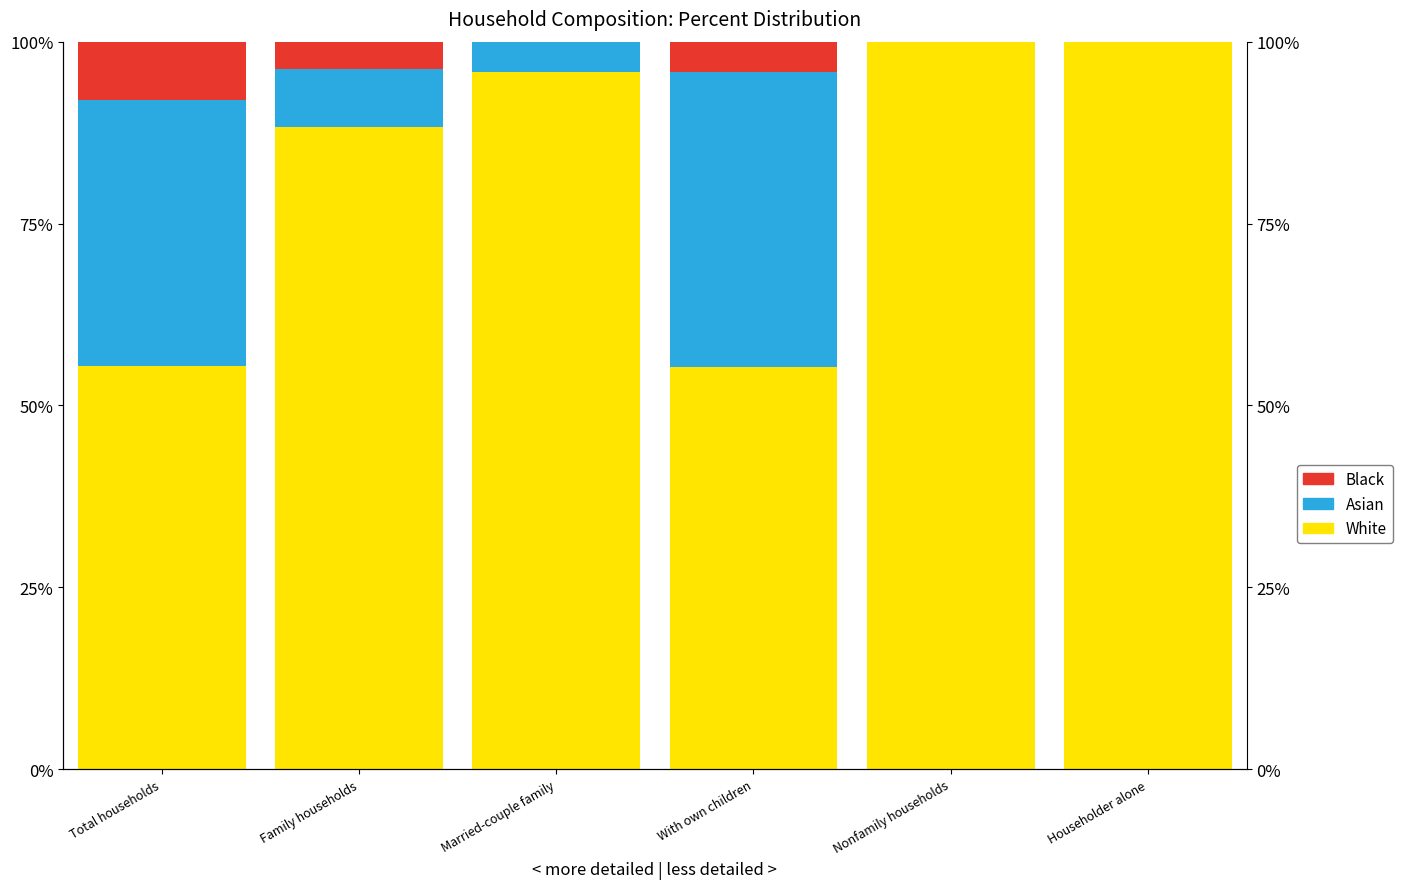

Is it true that Asian equals 6.2 at Married-couple family?

False